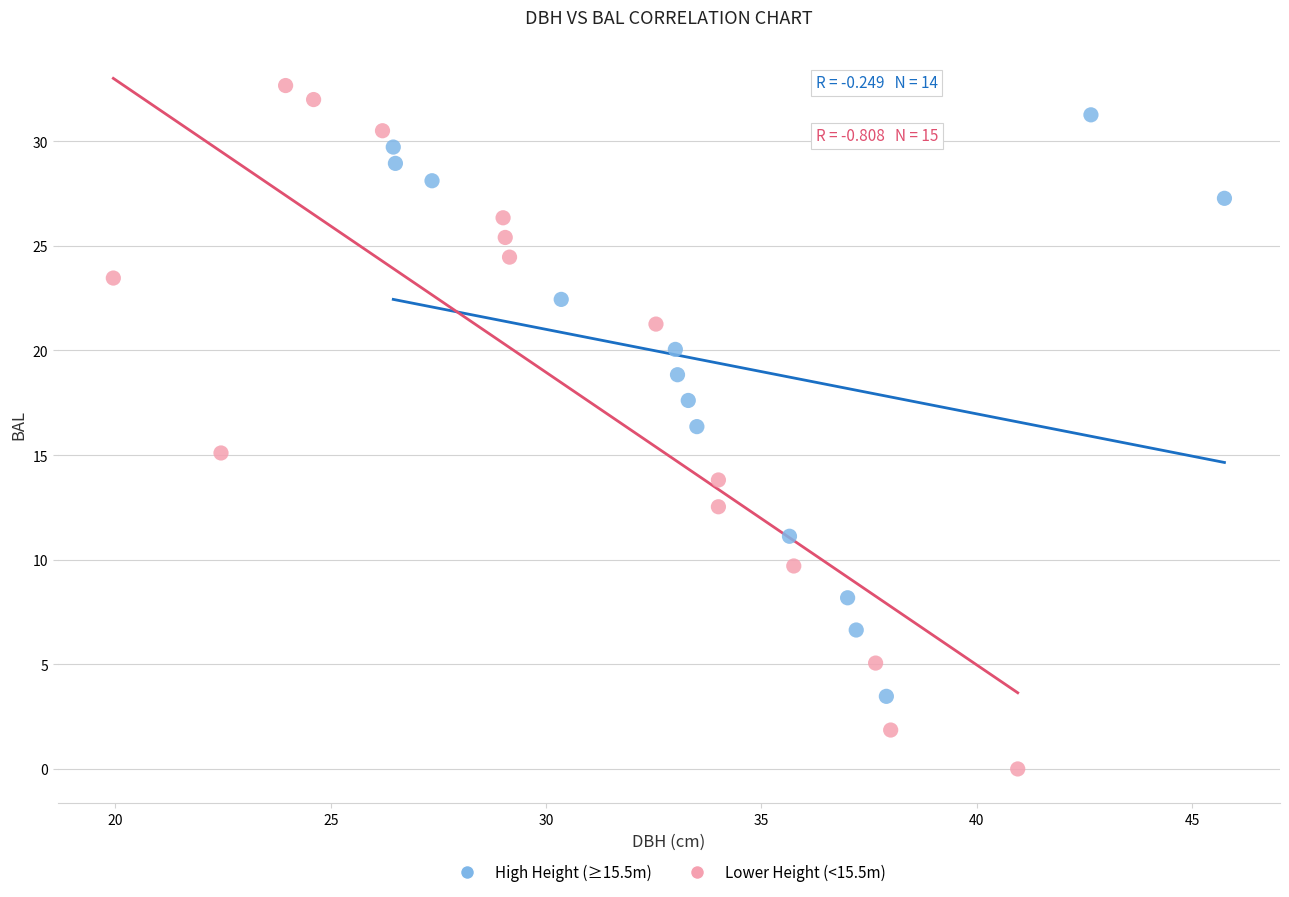

What are all the series names shown in the legend?

High Height (≥15.5m), Lower Height (<15.5m)